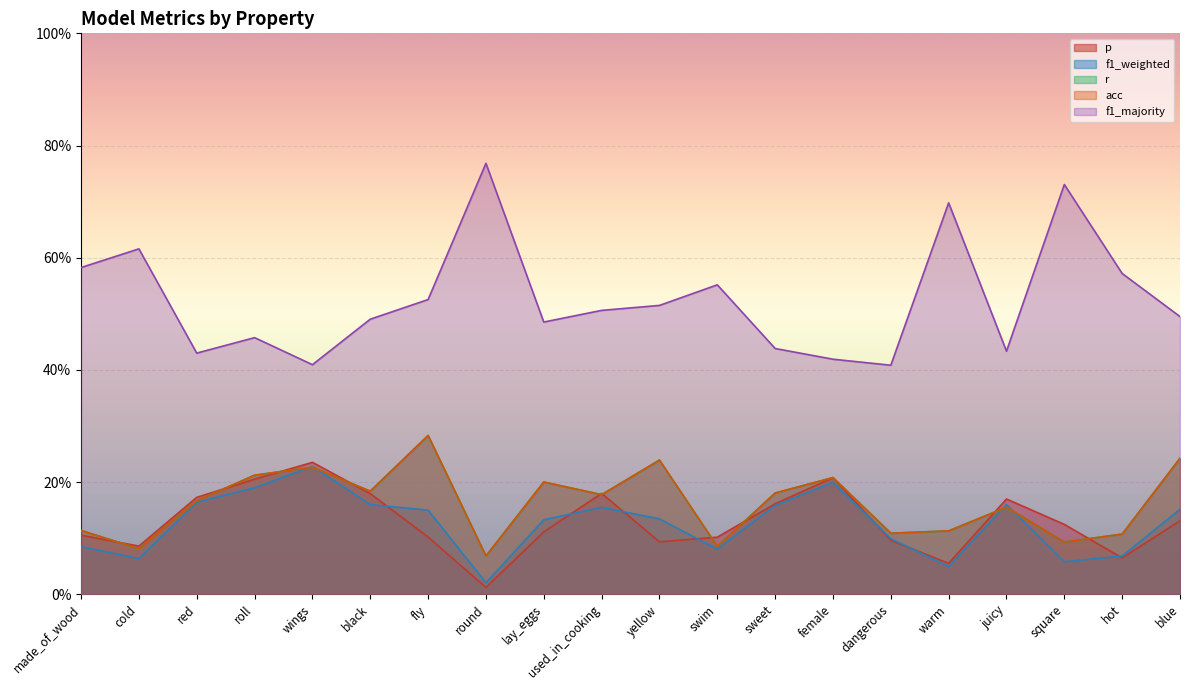

Which series has the largest range (max minus min)?

f1_majority